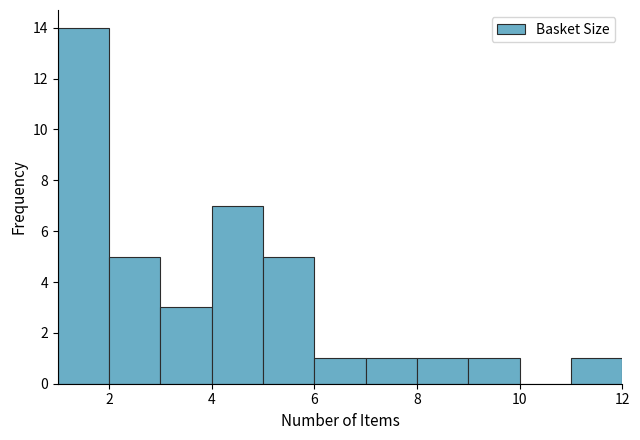

What is the height of the bar covering 7 to 8 on the x-axis? The values are not printed on the chart, so give them approximately, as read against the axis.

1